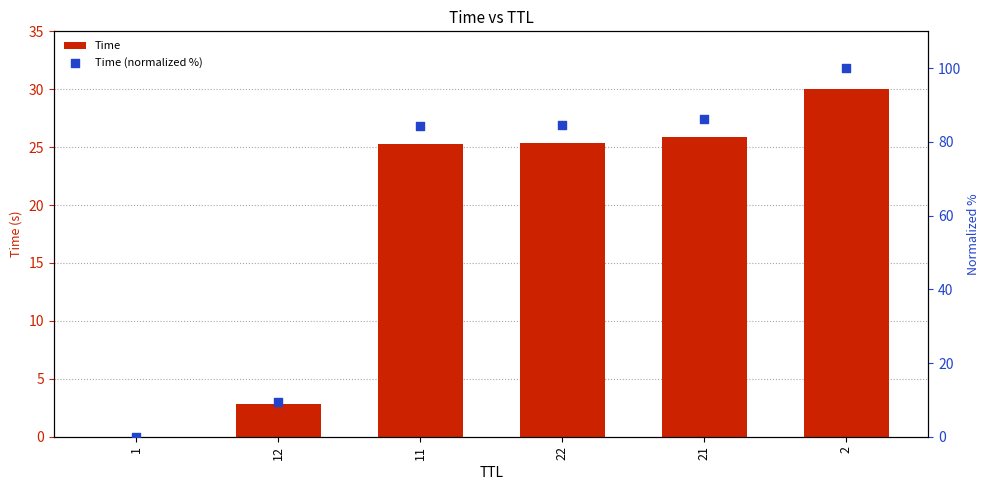

Which series reaches the maximum Y coordinate?

Time (normalized %)